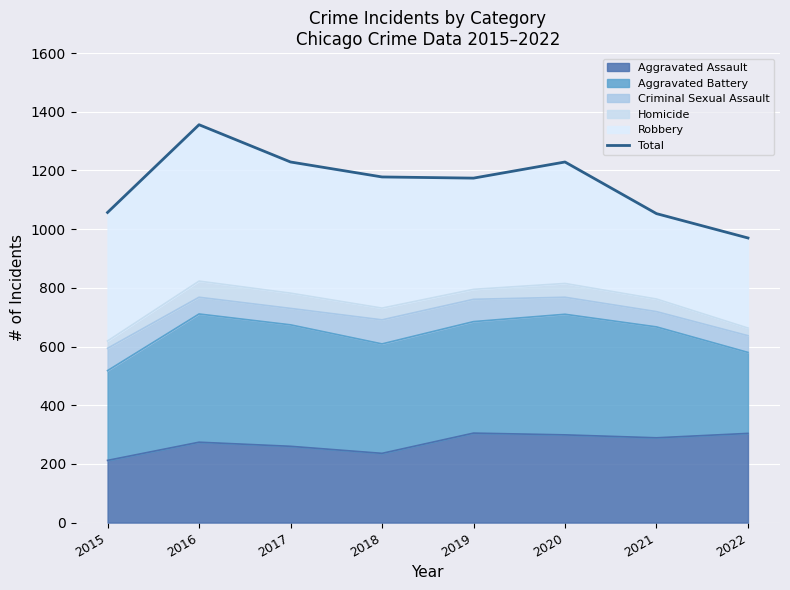

Which category has the highest value across all series?

2016